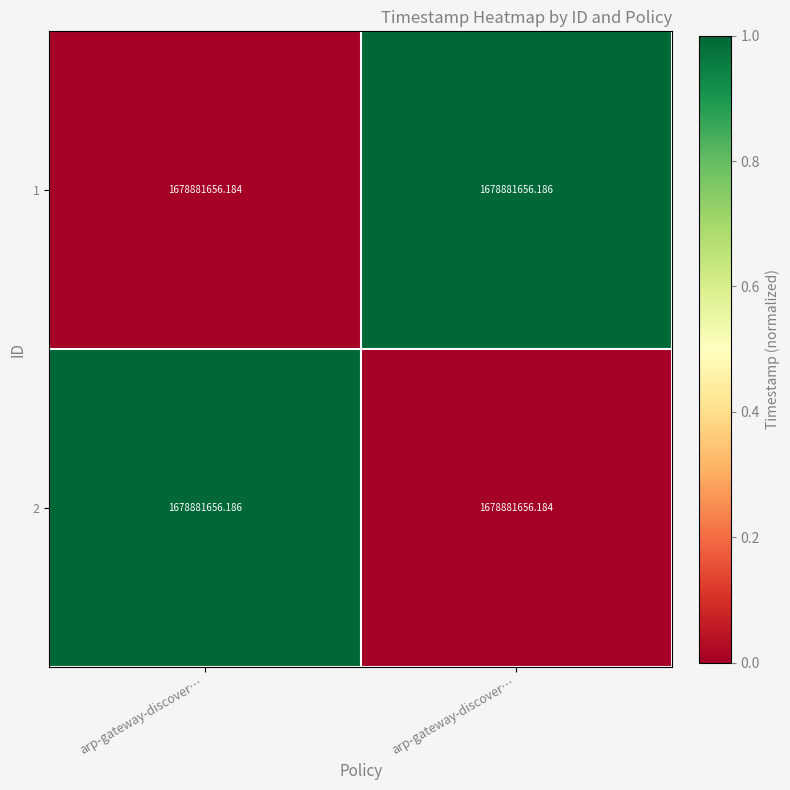

Rank the series by their maximum value, from lowest to highest.

1, 2